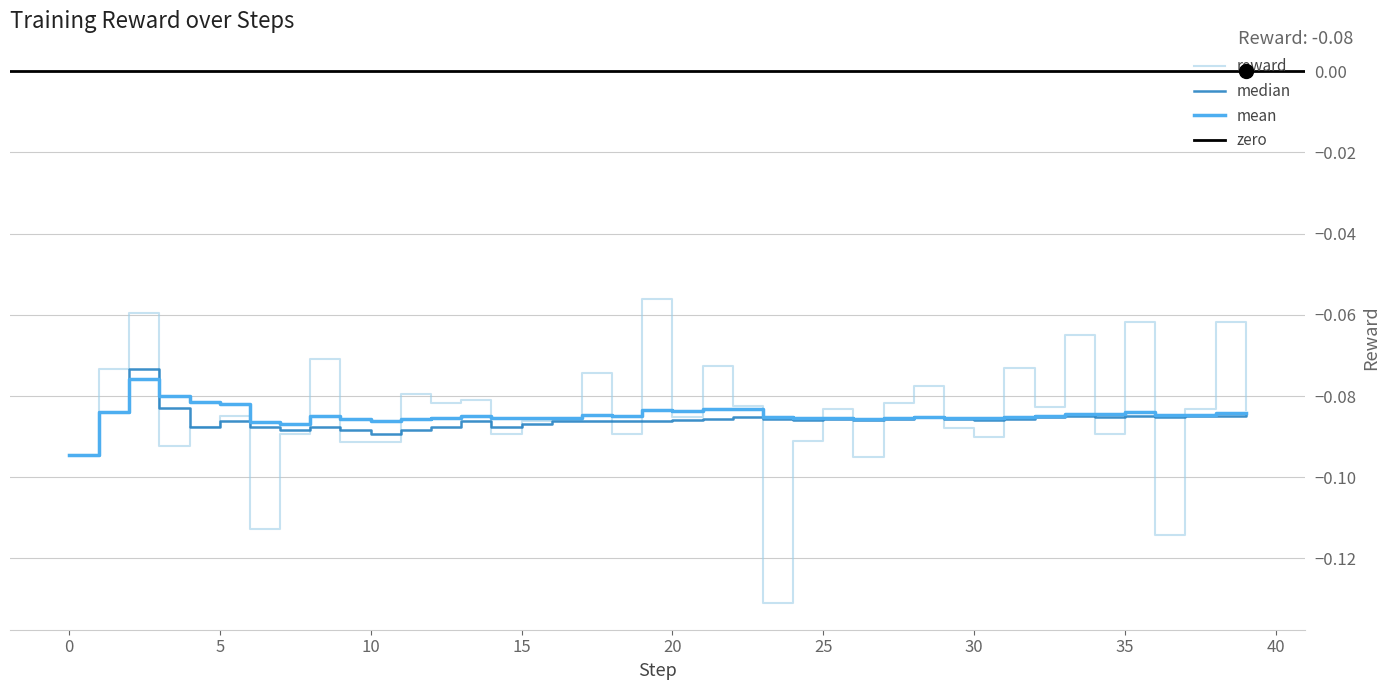

The median series shows -0.0 at 5. True or false?

False